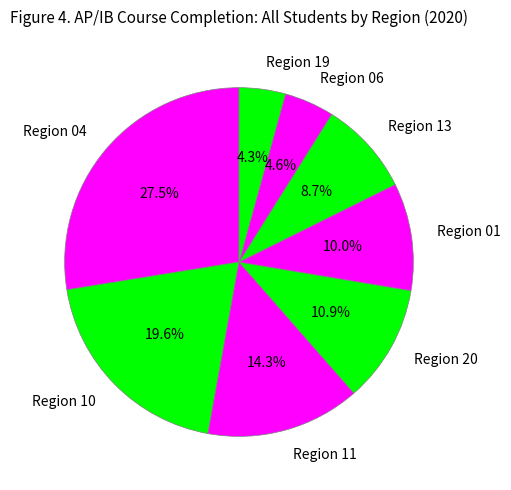

Which slice is the largest?

Region 04